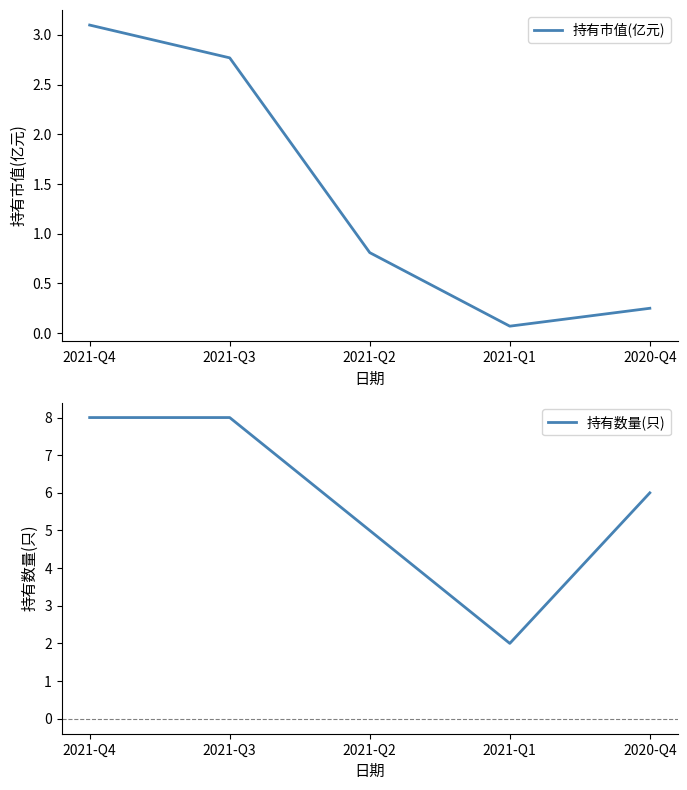

True or false: 持有市值(亿元) and 持有数量(只) cross at least once.

False